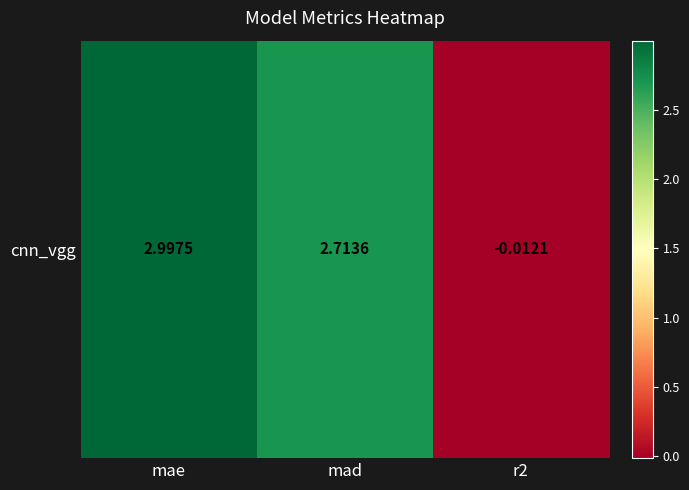

What is the difference between the maximum and minimum values?

3.0